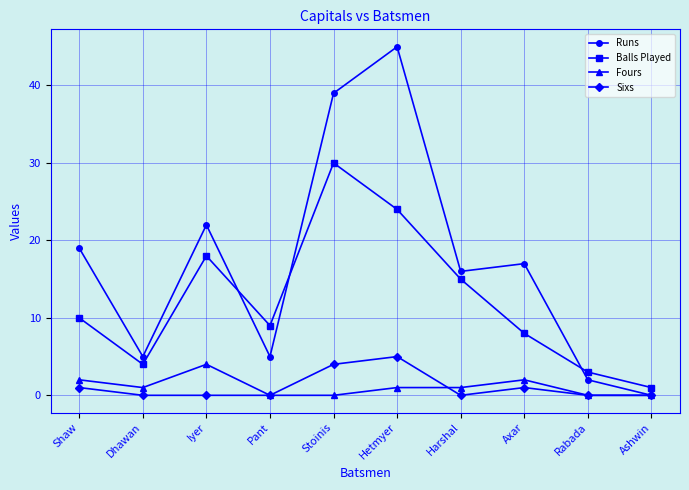

Is the value of Fours at Rabada greater than the value of Runs at Hetmyer?

No